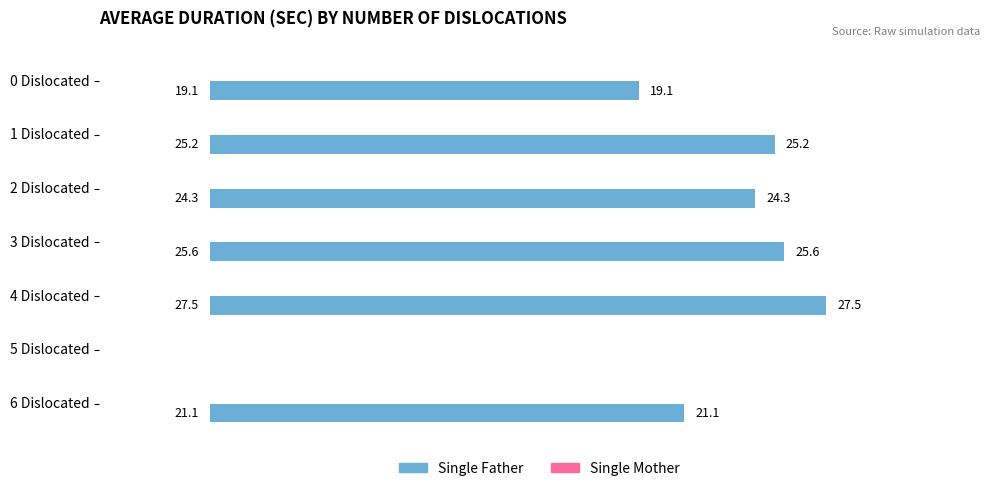

Which category has the highest value across all series?

4 Dislocated